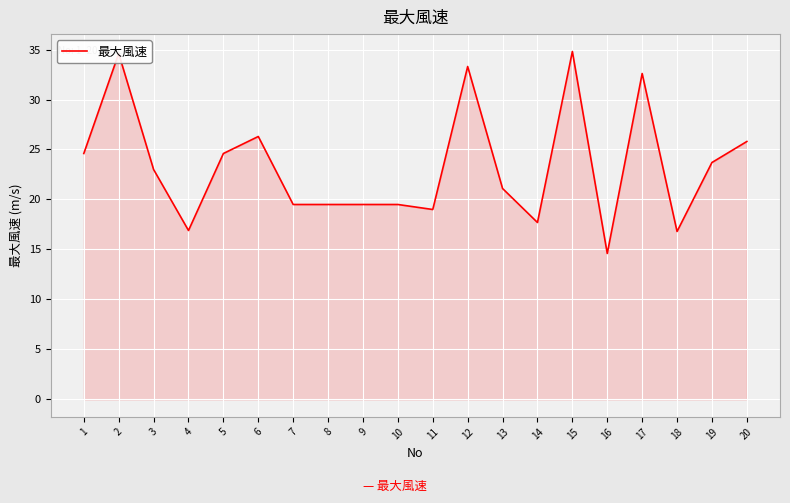

What is the greatest value displayed?

34.8